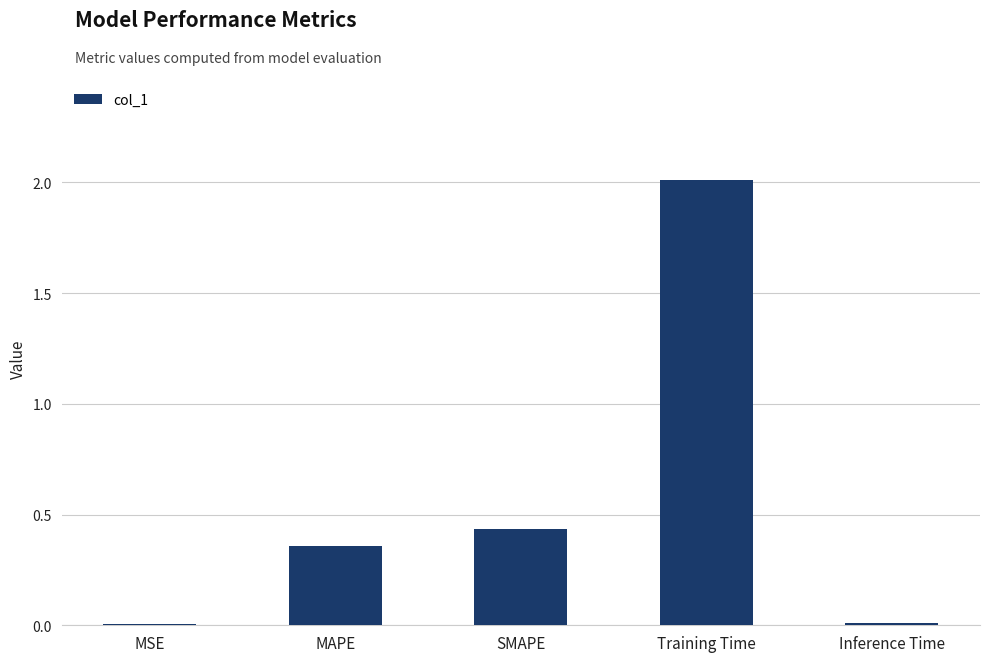

At which label is the value closest to 1?

SMAPE